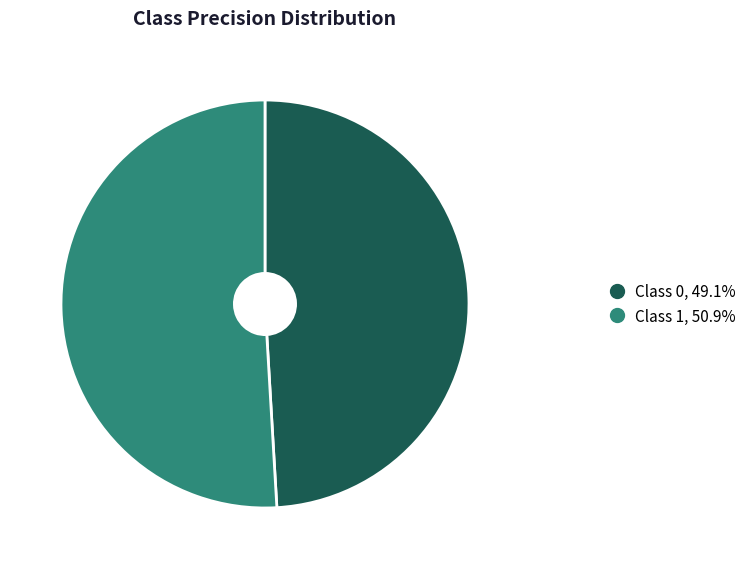

Does any single category account for the majority?

Yes